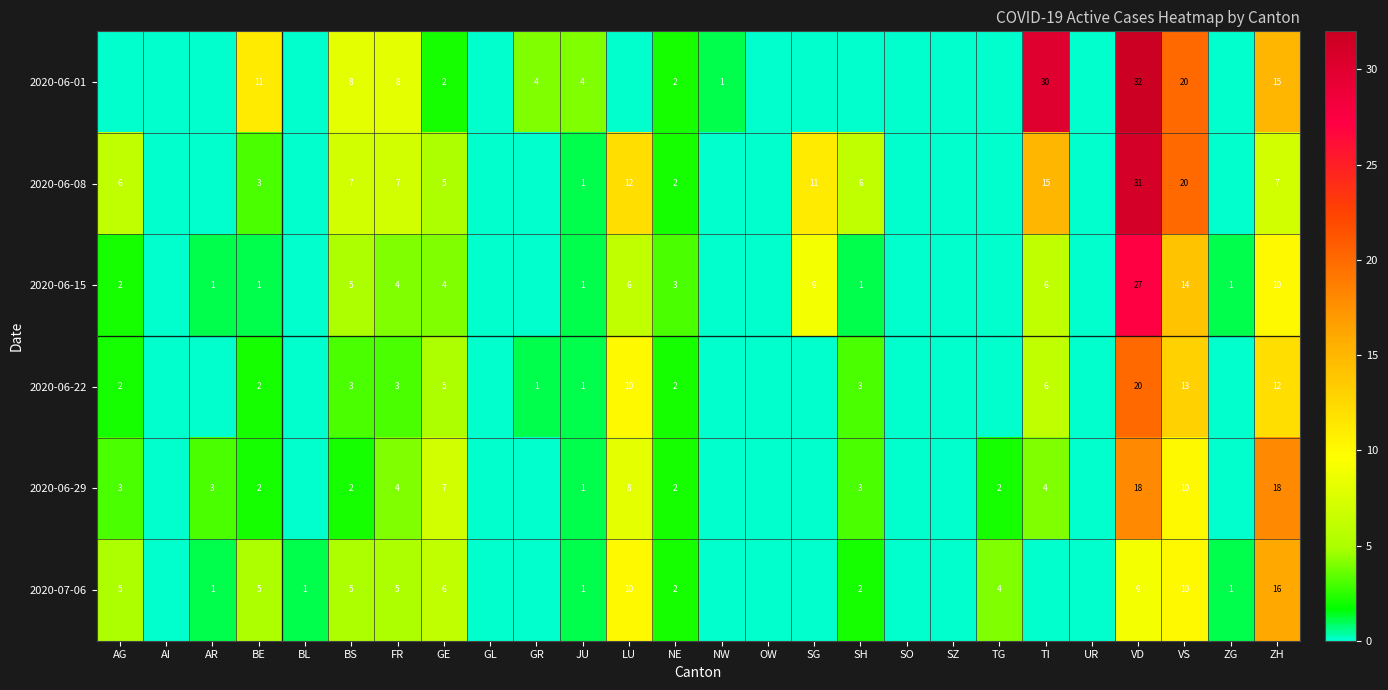

Is the value of 2020-06-15 at VS greater than the value of 2020-06-08 at LU?

Yes